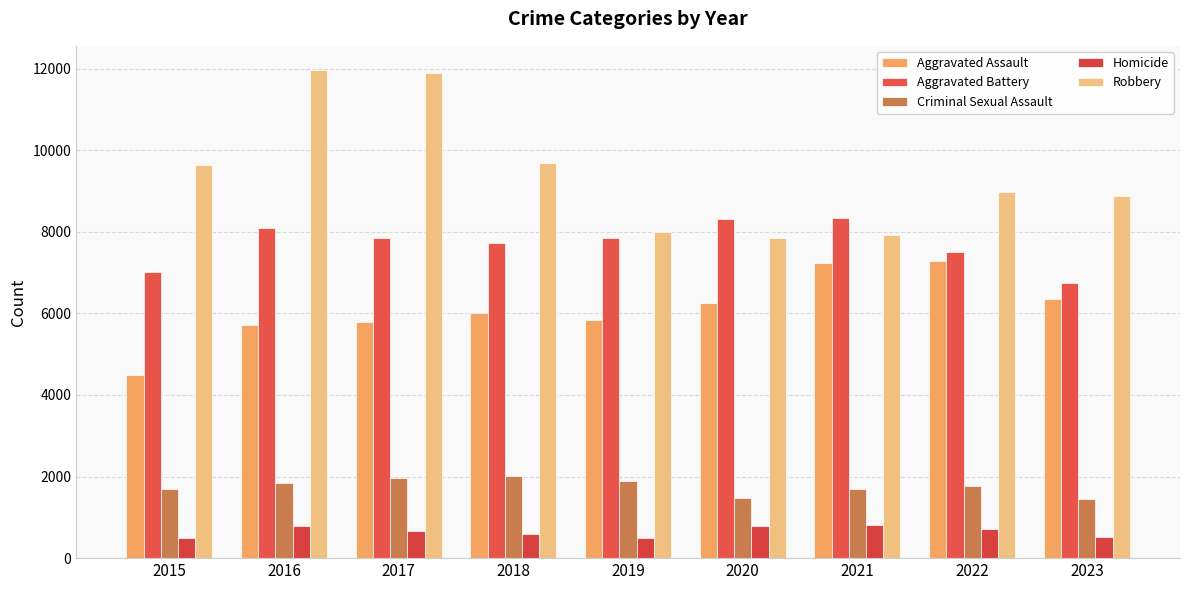

Is it true that Criminal Sexual Assault equals 1836 at 2016?

True